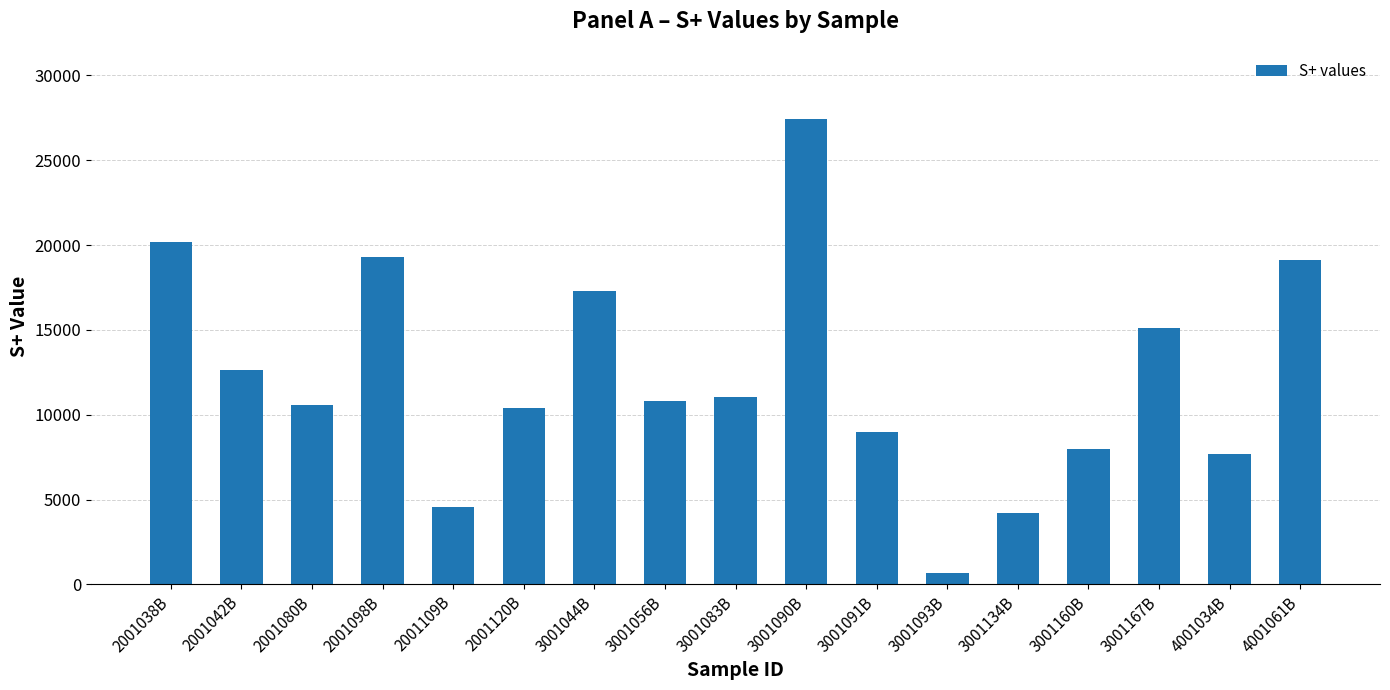

Reading left to right, extract all data points from this chart.

2001038B=20190	2001042B=12614	2001080B=10573	2001098B=19286	2001109B=4594	2001120B=10395	3001044B=17266	3001056B=10829	3001083B=11063	3001090B=27447	3001091B=8959	3001093B=664	3001134B=4206	3001160B=8007	3001167B=15122	4001034B=7717	4001061B=19123